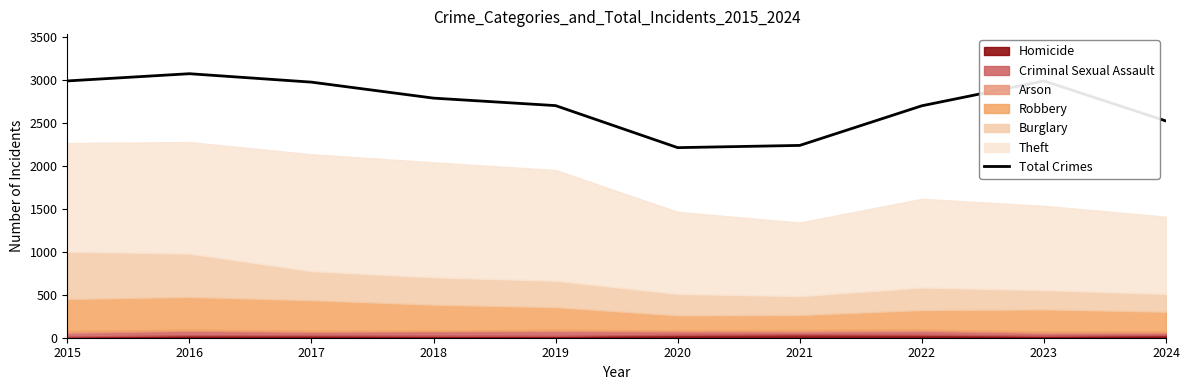

What is the average value?

2717